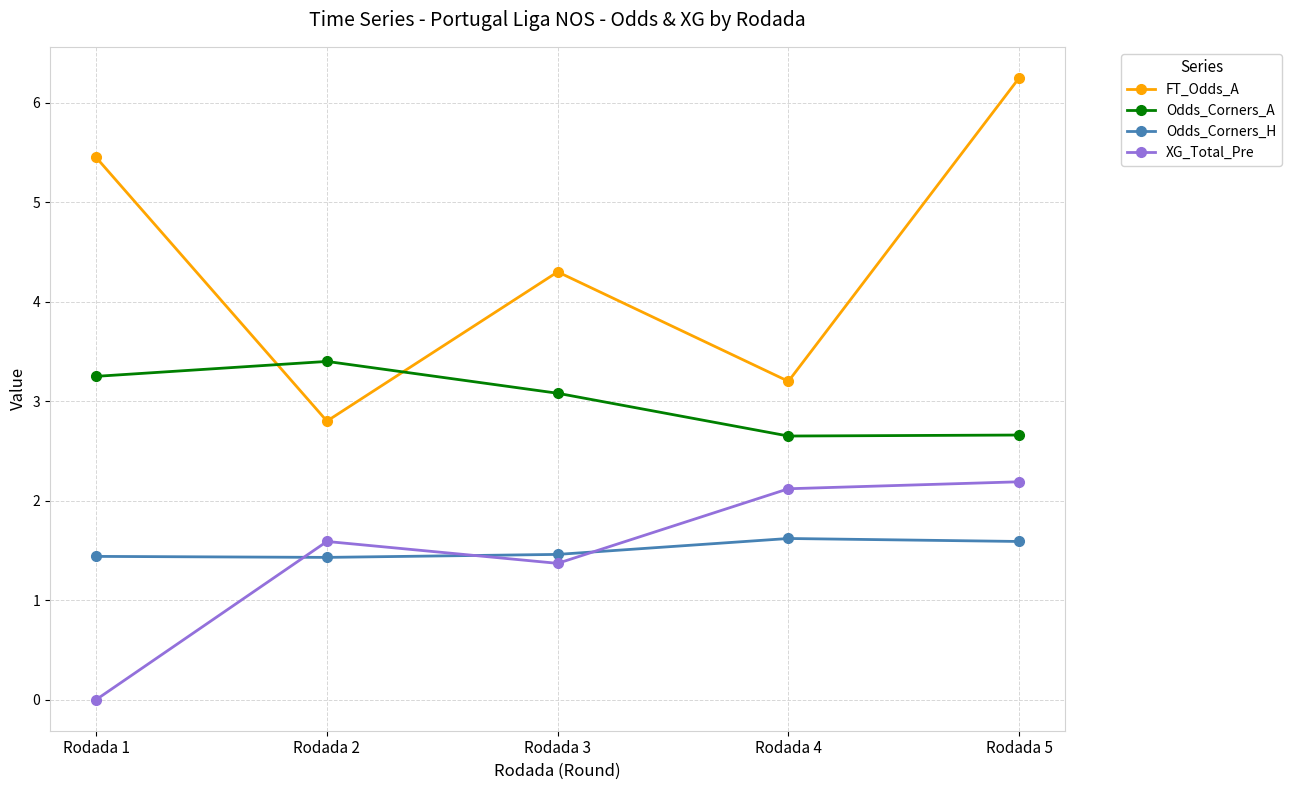

Count the number of data series in this chart.

4